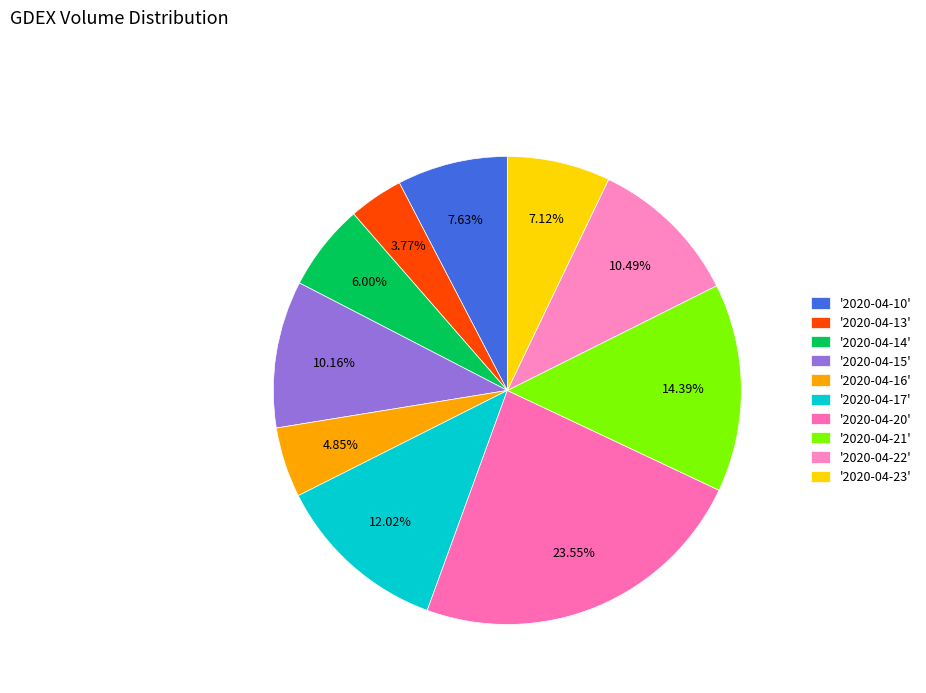

How many slices are in this pie chart?

10